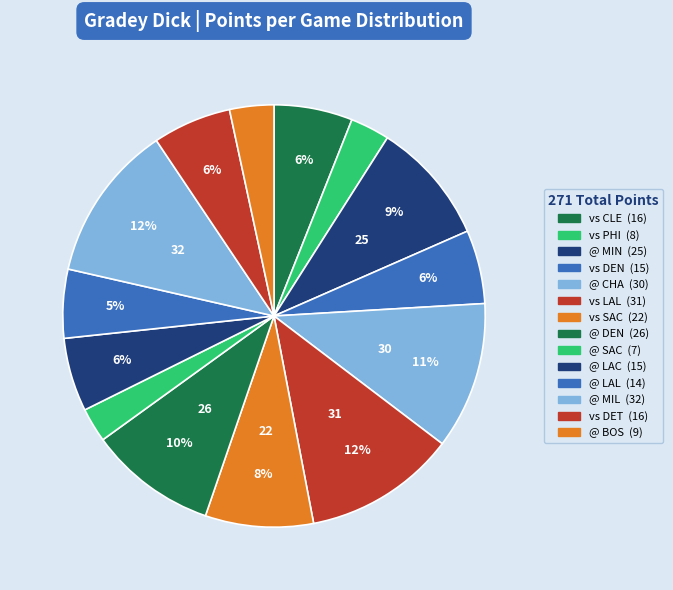

How many segments does this pie chart have?

14